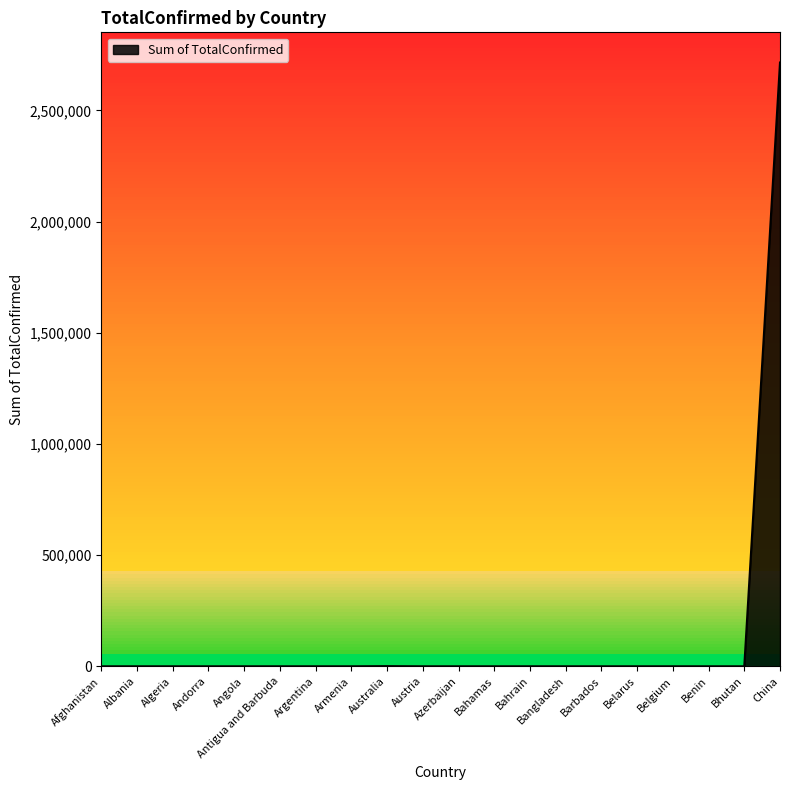

What is the change in value from Antigua and Barbuda to China?

+2715654